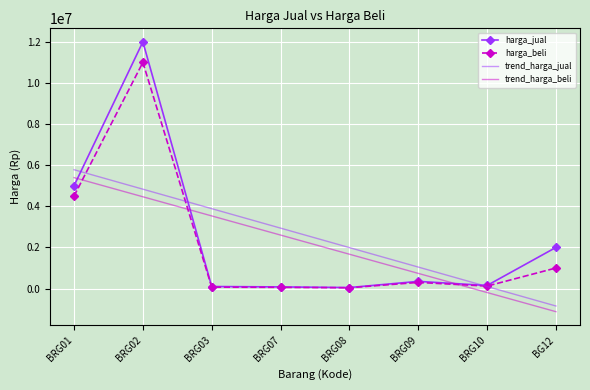

How many values in trend_harga_jual are below zero?

1